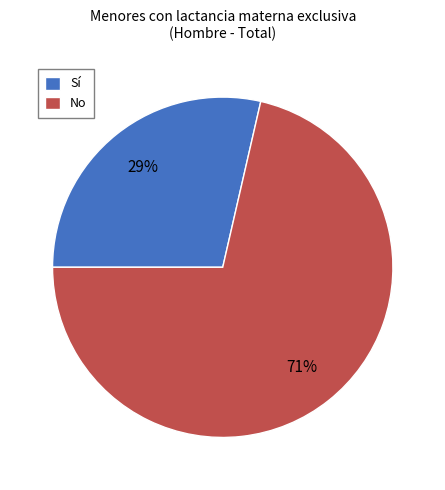

Is the sum of Sí and No greater than half?

Yes